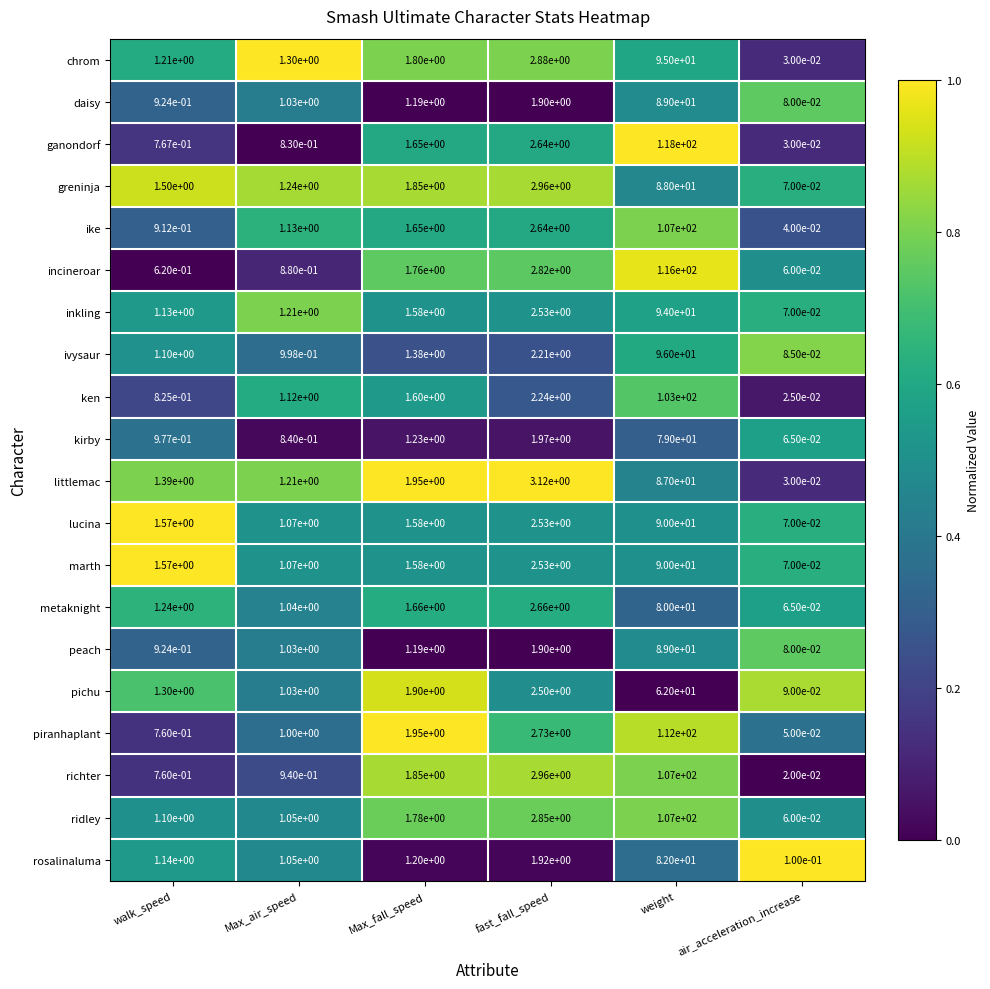

At which label does ganondorf first exceed 1?

Max_fall_speed